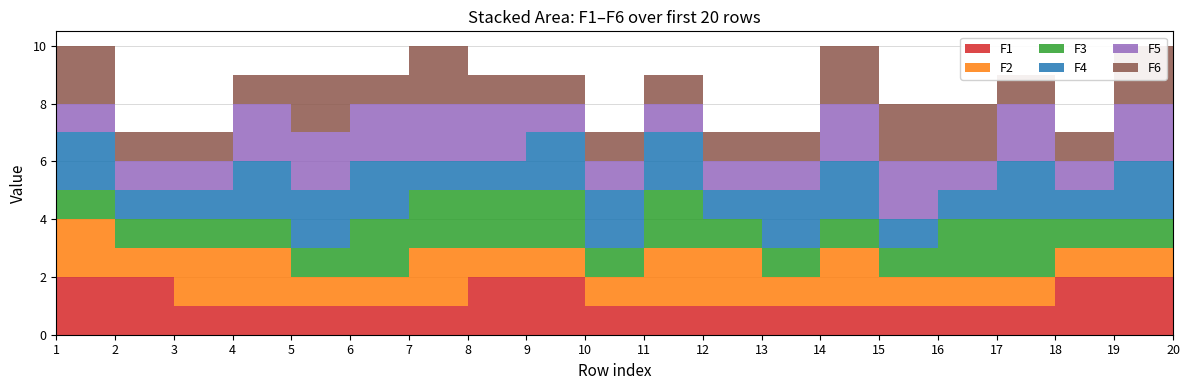

Reading left to right, what are all the values shown in this chart?

F1: 2	2	1	1	1	1	1	2	2	1	1	1	1	1	1	1	1	2	2	2
F2: 2	1	2	2	1	1	2	1	1	1	2	2	1	2	1	1	1	1	1	1
F3: 1	1	1	1	1	2	2	2	2	1	2	1	1	1	1	2	2	1	1	1
F4: 2	1	1	2	2	2	1	1	2	2	2	1	2	2	1	1	2	1	2	1
F5: 1	1	1	2	2	2	2	2	1	1	1	1	1	2	2	1	2	1	2	1
F6: 2	1	1	1	2	1	2	1	1	1	1	1	1	2	2	2	1	1	2	1